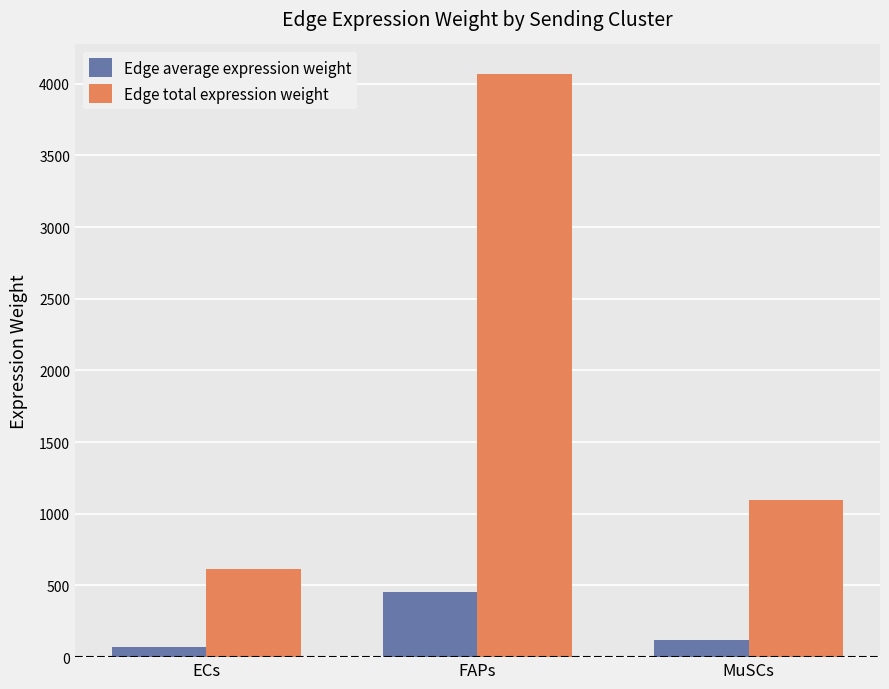

How many bars are there in total?

6